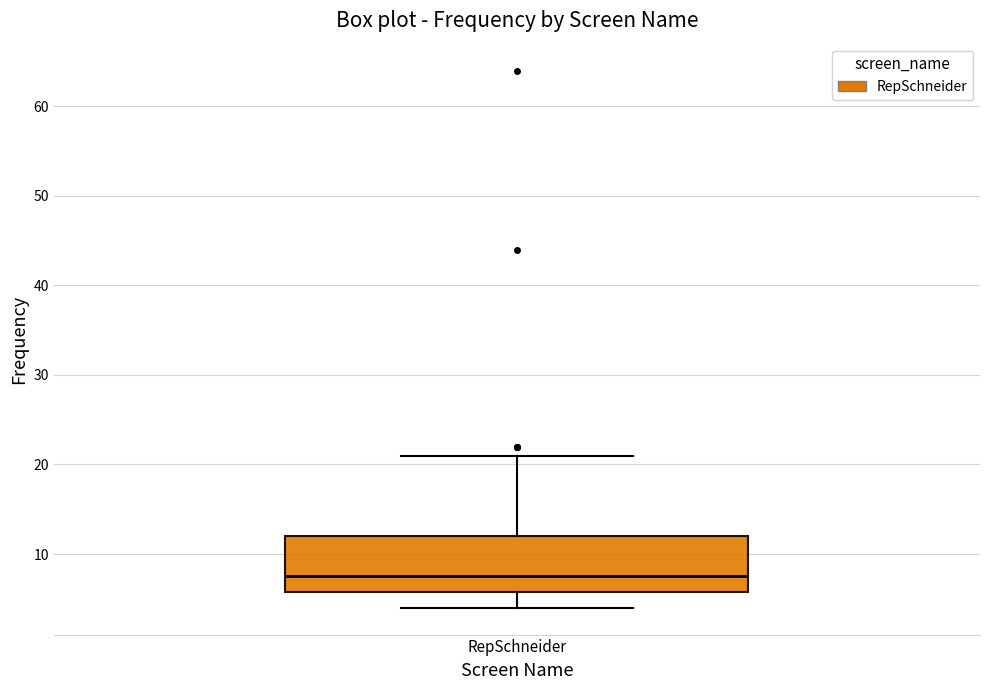

Transcribe this box plot: give where the median line is, the range the box spans, and where the two whiskers end, as read against the y-axis. The values are not printed on the chart, so give them approximately, as read against the axis.

median 8, box 6 to 12, whiskers 4 to 21